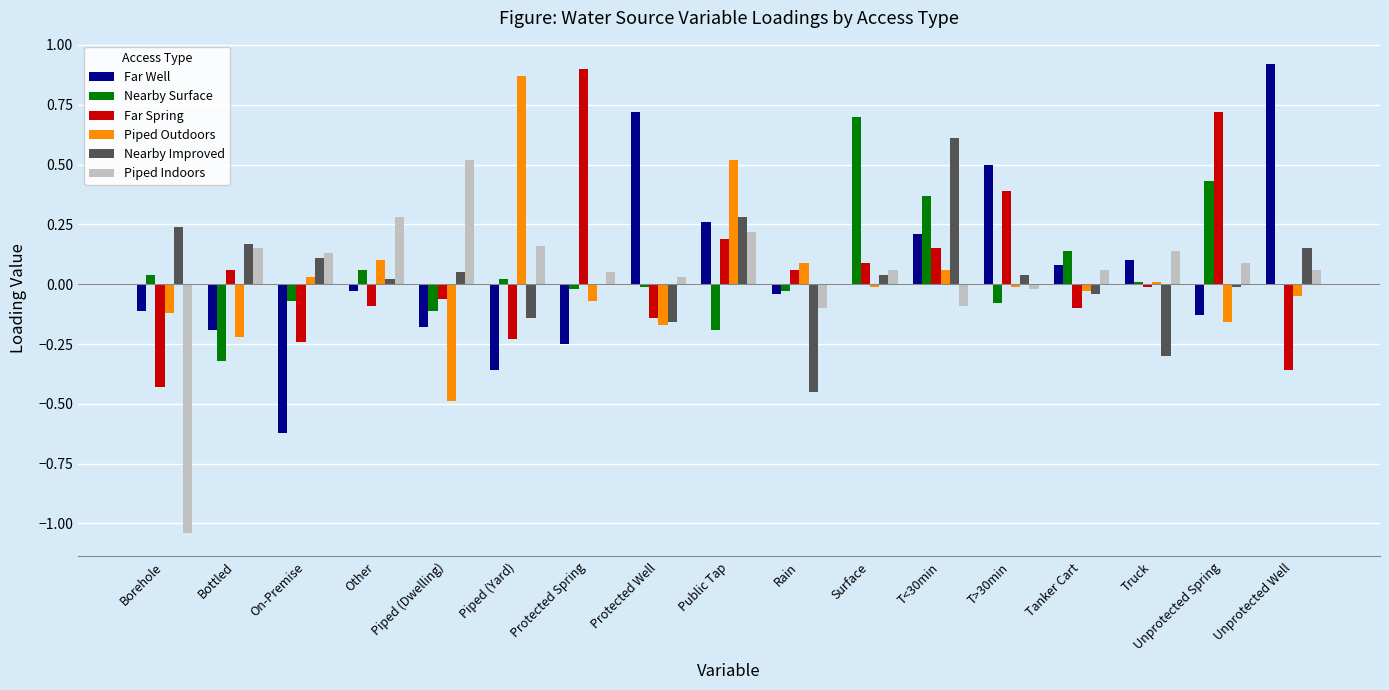

Which series changed the most between Other and Public Tap?

Piped Outdoors